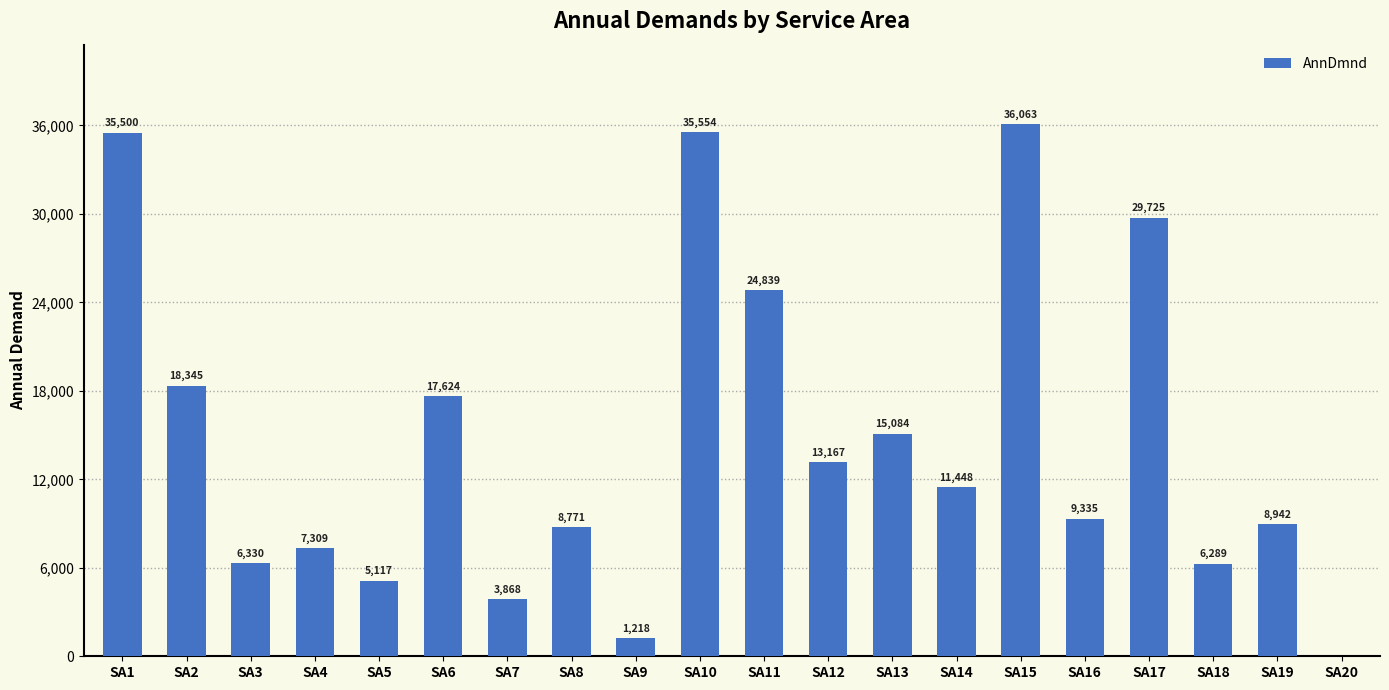

What is the sum of the values at SA18 and SA7?

10157.2